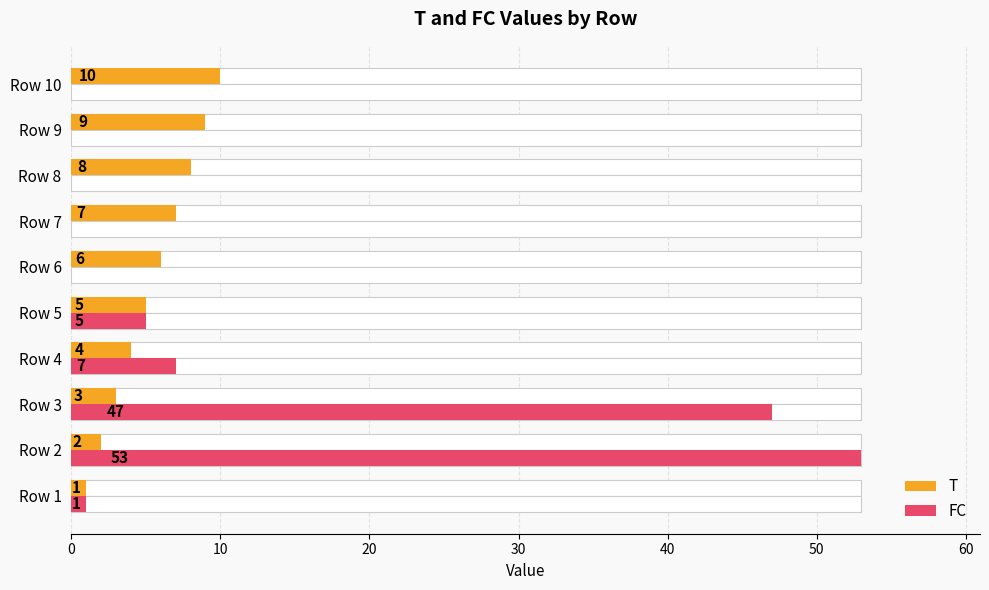

Is the value of T at Row 10 greater than the value of FC at Row 5?

Yes